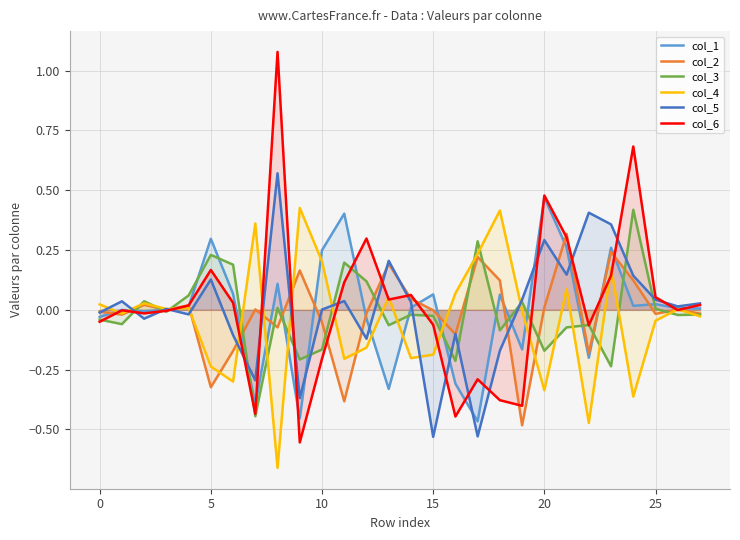

How many lines are shown in the chart?

6